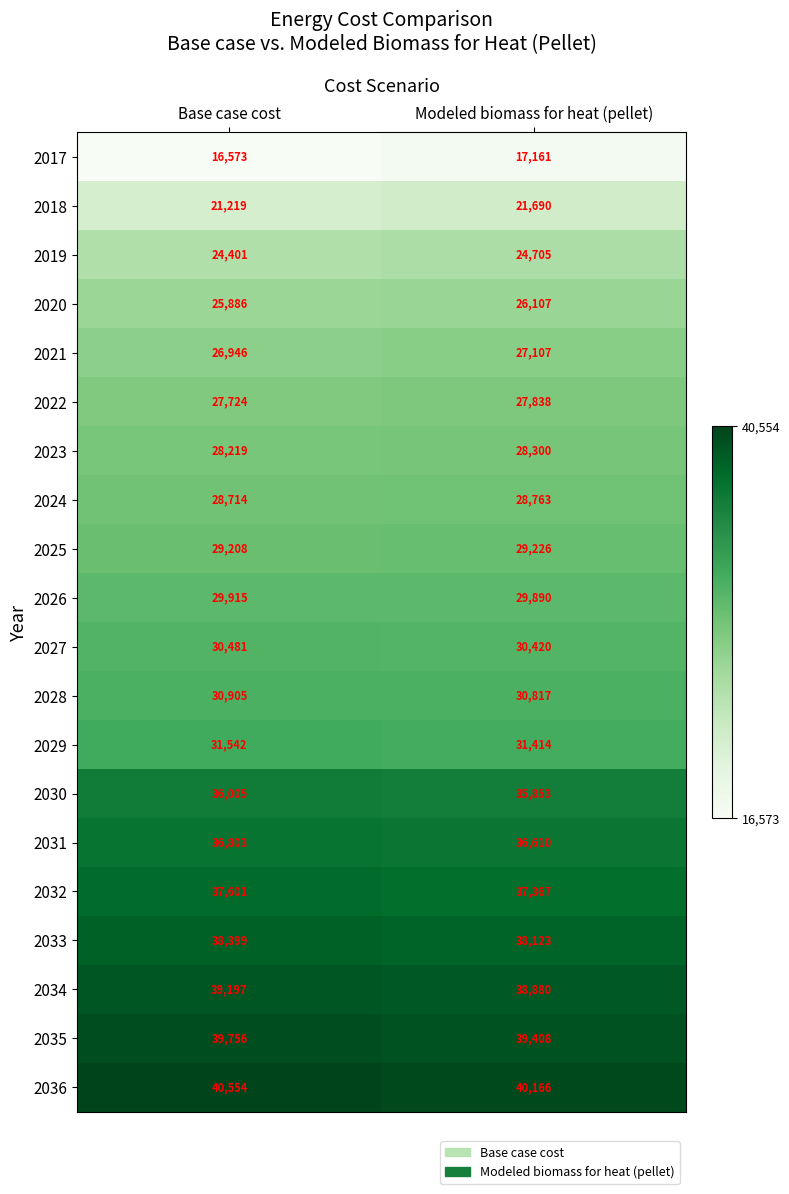

How many categories are shown in the chart?

2